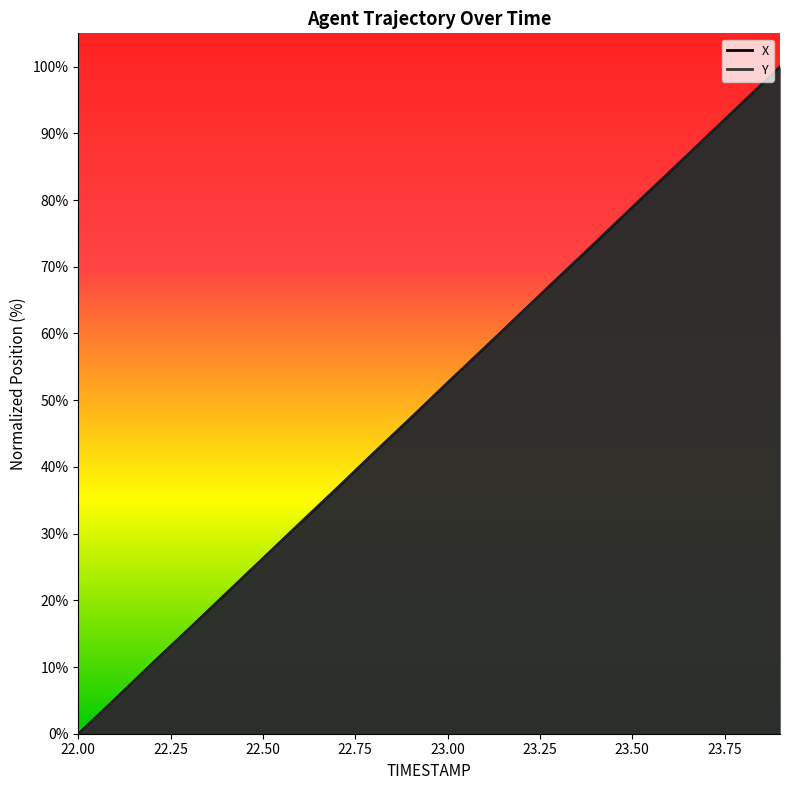

Does the chart have visible grid lines?

No